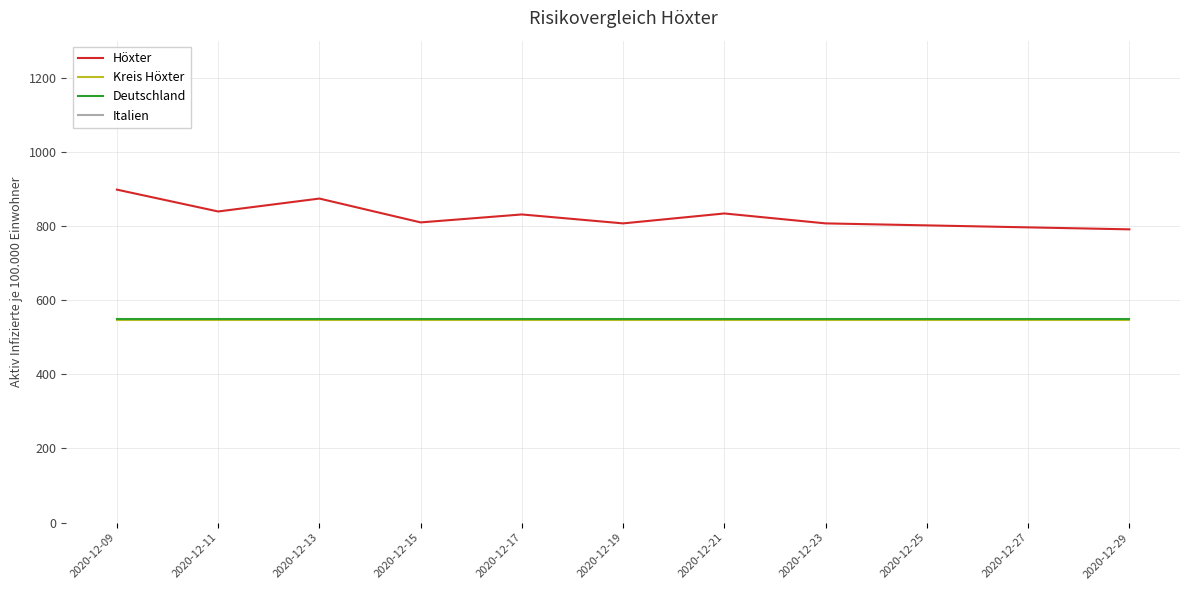

The value of Kreis Höxter at 2020-12-11 is 968.6. True or false?

False